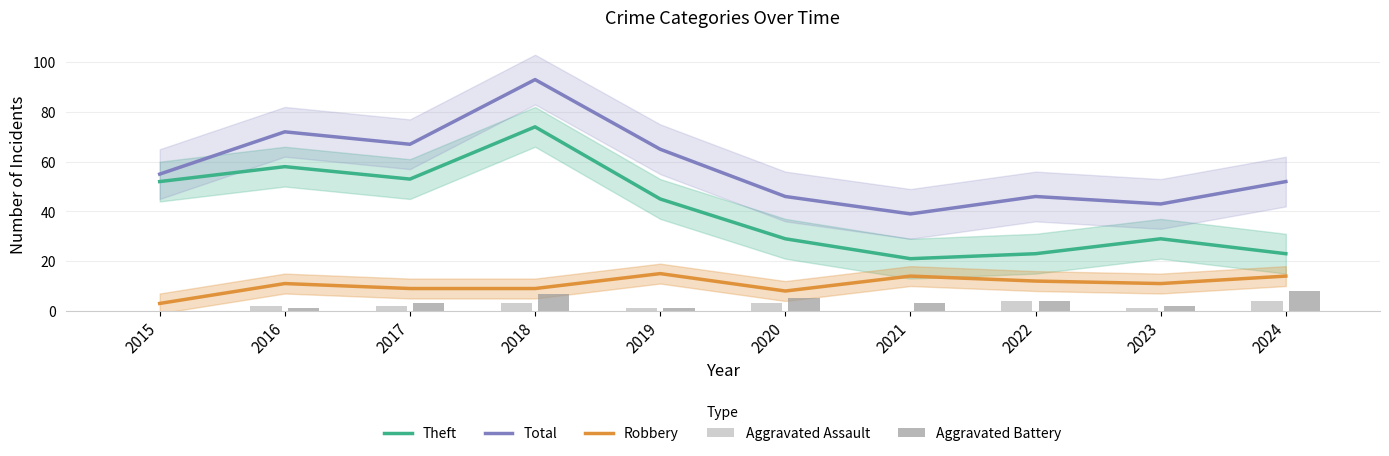

What is the value of the Aggravated Assault bar at the 10th from the left?

4